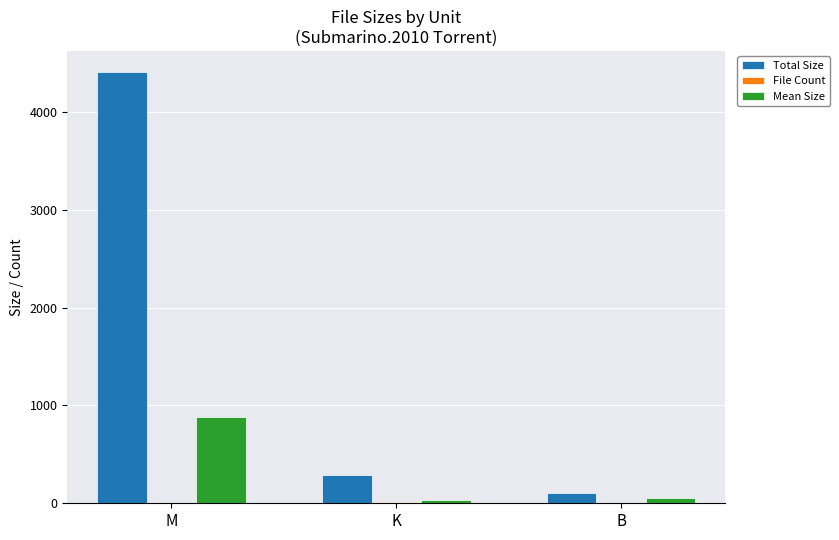

At which label is Total Size closest to 2254?

K